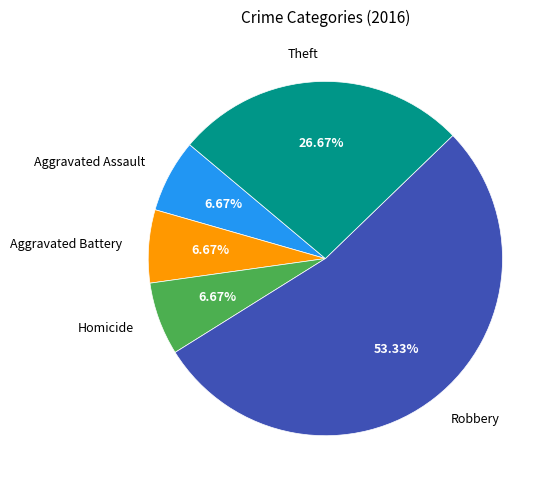

To the nearest percent, what percentage of the pie is Theft?

27%